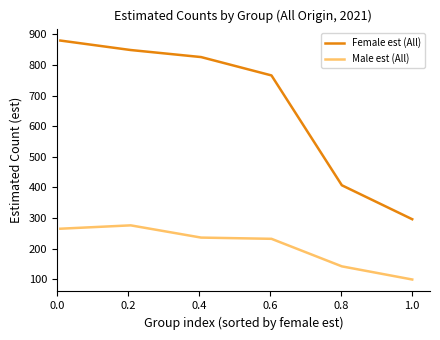

True or false: Male est (All) and Female est (All) cross at least once.

False